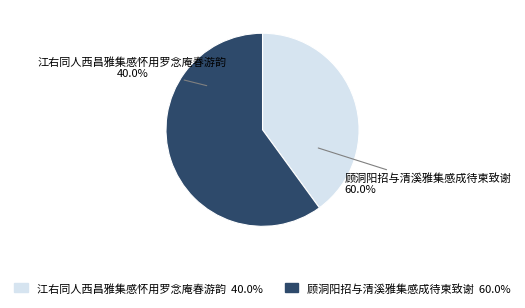

Count the number of slices in the pie.

2